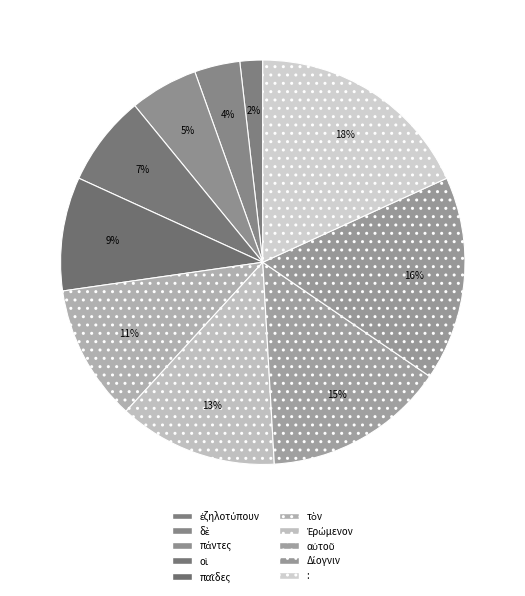

Is there a majority slice in this chart?

No